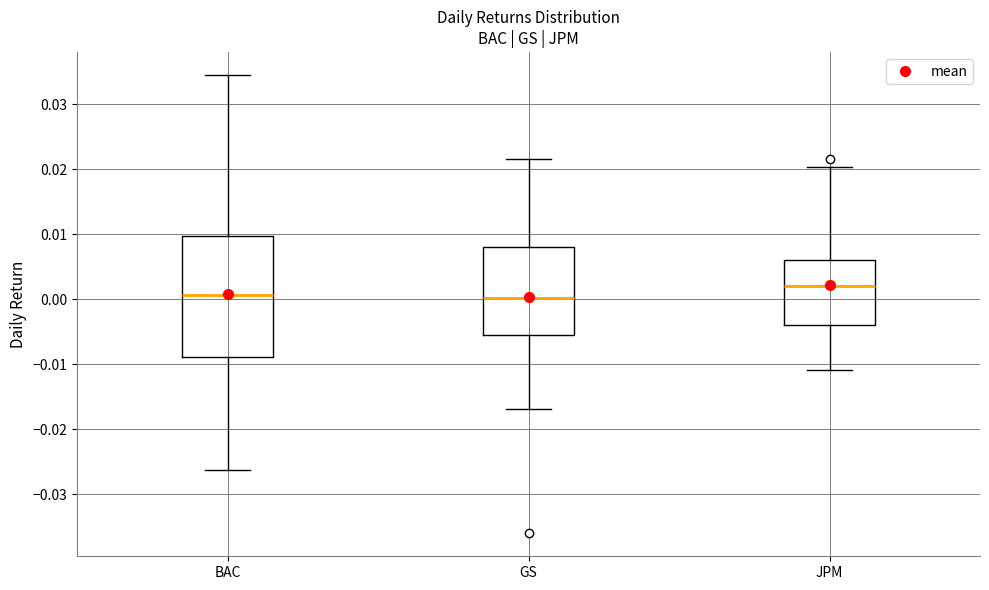

Where does the lower whisker of the box for GS end on the y-axis? The values are not printed on the chart, so give them approximately, as read against the axis.

-0.017